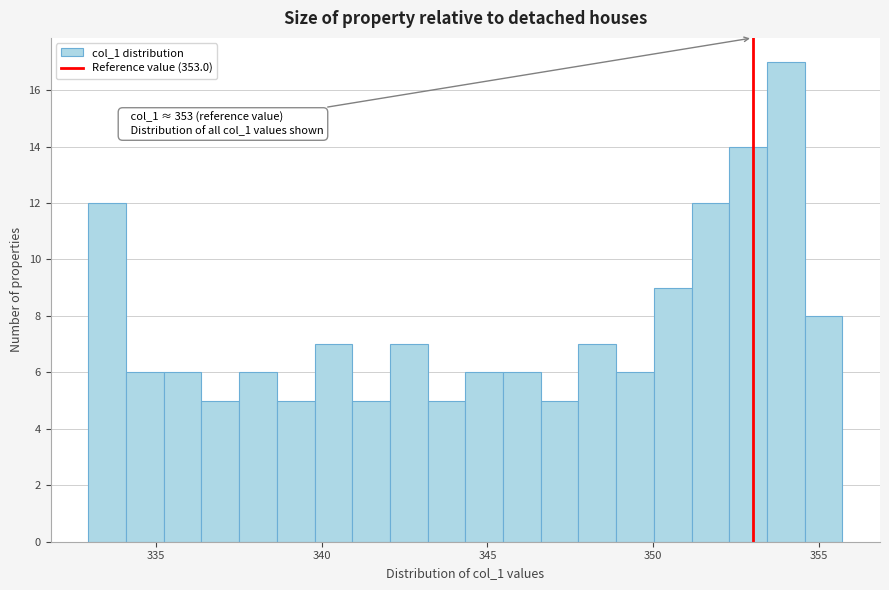

Read against the x-axis, roughly where is the centre of the tallest bar?

354.0